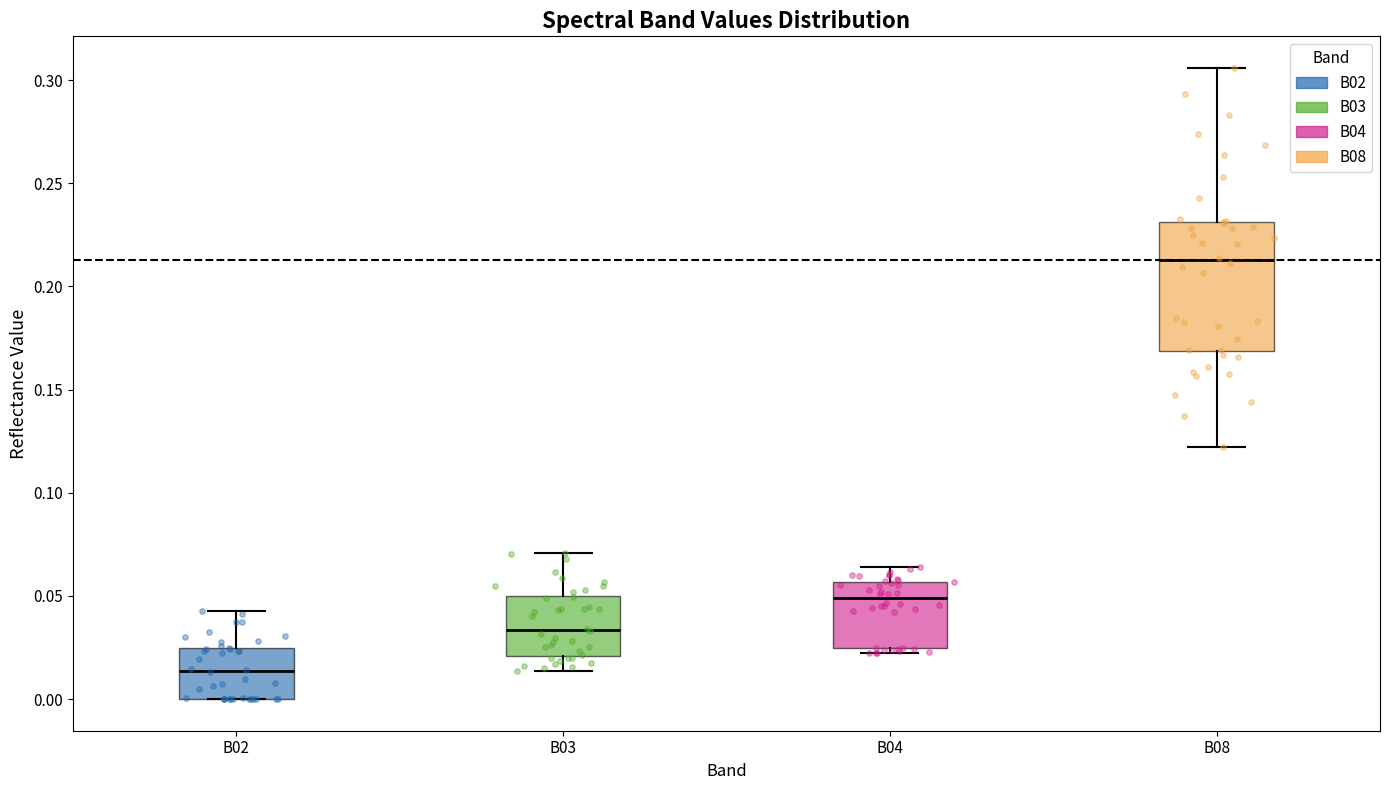

Reading left to right, transcribe this box plot: for each box, give where its median line is, the range the box spans, and where its two whiskers end, as read against the y-axis. The values are not printed on the chart, so give them approximately, as read against the axis.

B02: median 0.015, box 0.000 to 0.025, whiskers 0.000 to 0.045
B03: median 0.035, box 0.020 to 0.050, whiskers 0.015 to 0.070
B04: median 0.050, box 0.025 to 0.055, whiskers 0.020 to 0.065
B08: median 0.215, box 0.170 to 0.230, whiskers 0.120 to 0.305